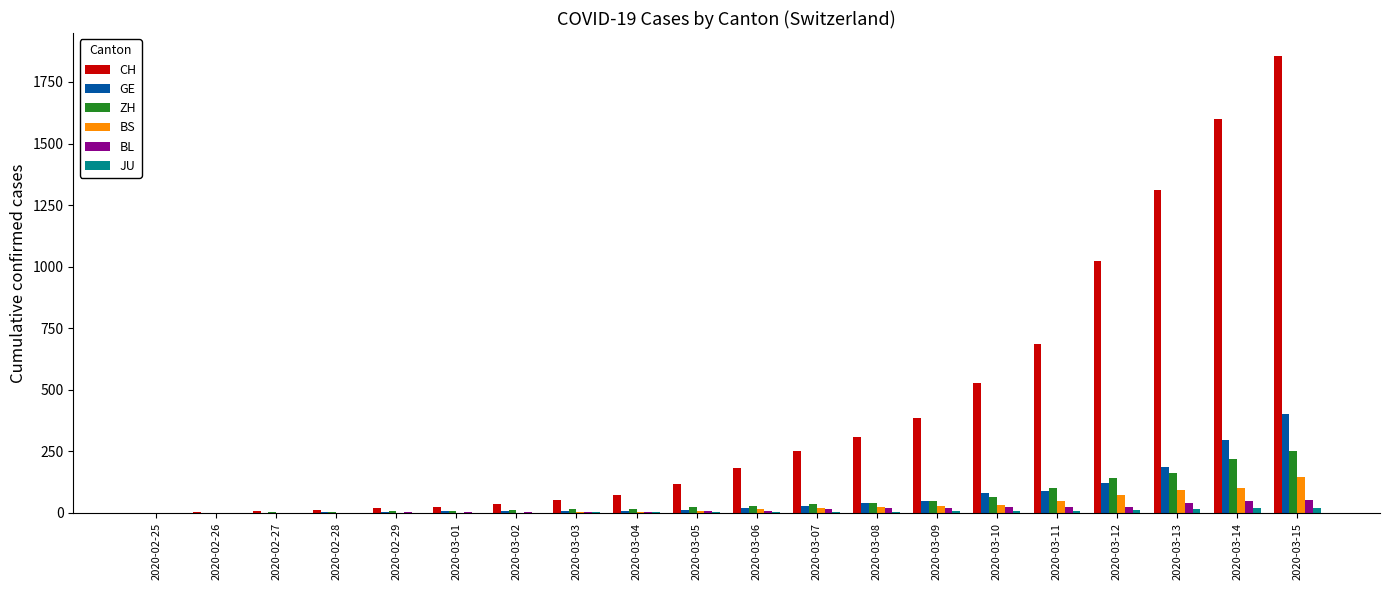

The BS series shows 1 at 2020-02-27. True or false?

True